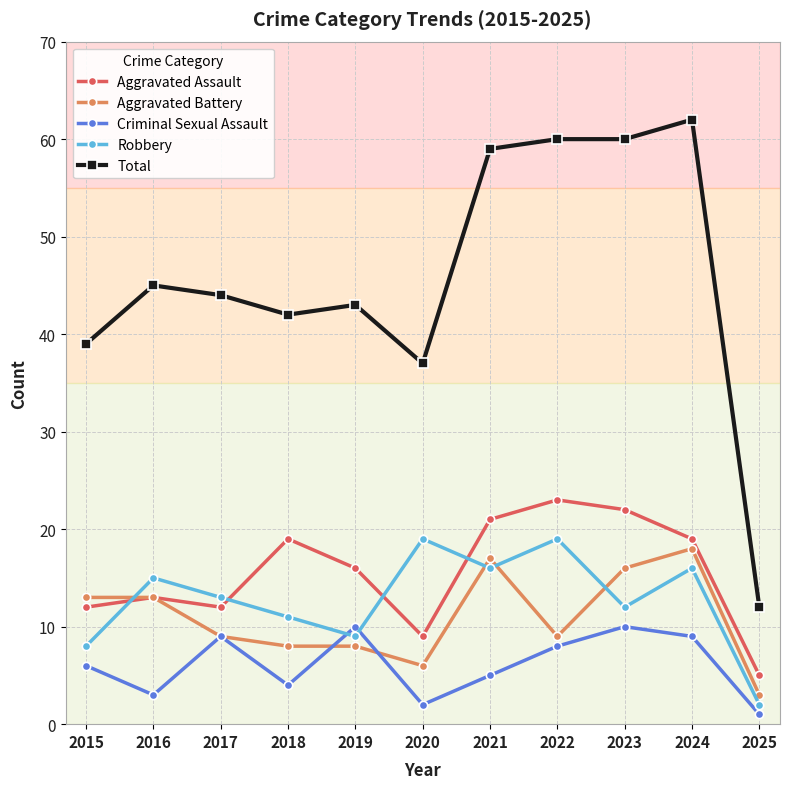

True or false: Total has a value of 27 at 2018.

False